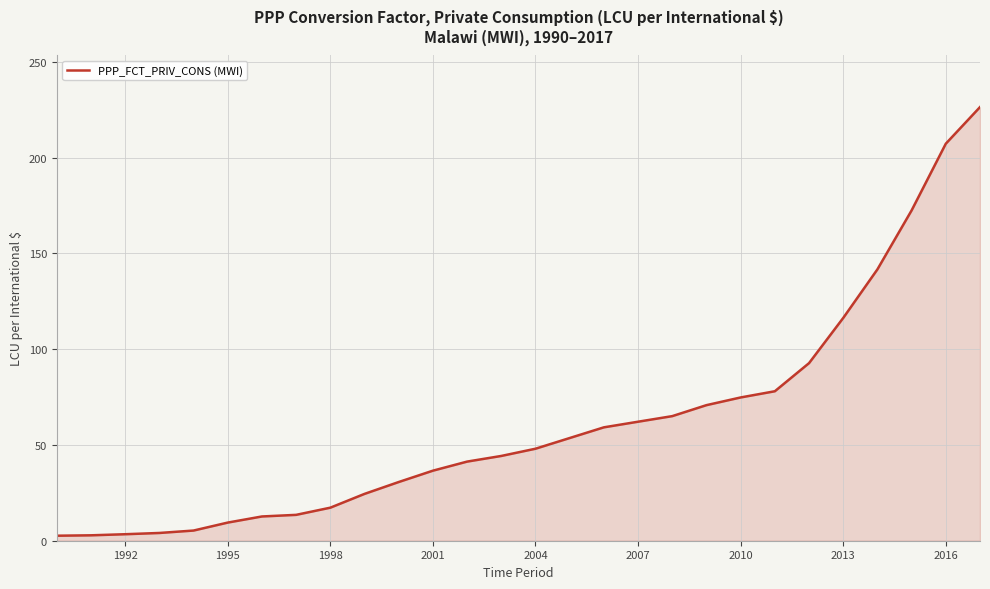

How many lines are shown in the chart?

1